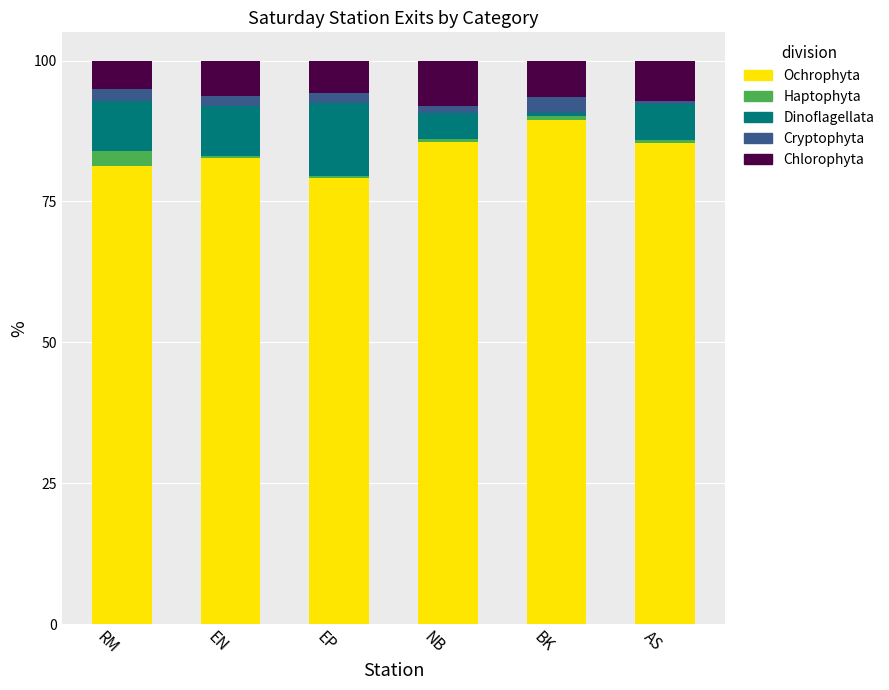

What is the maximum value for Ochrophyta?

89.4